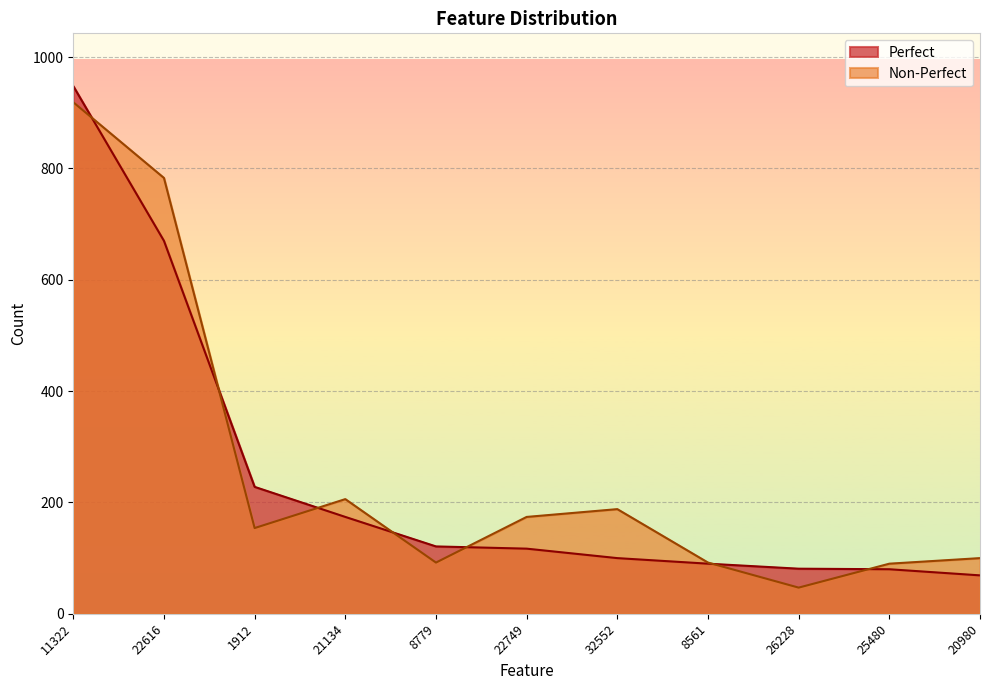

What is the total value across all series at 32552?

288